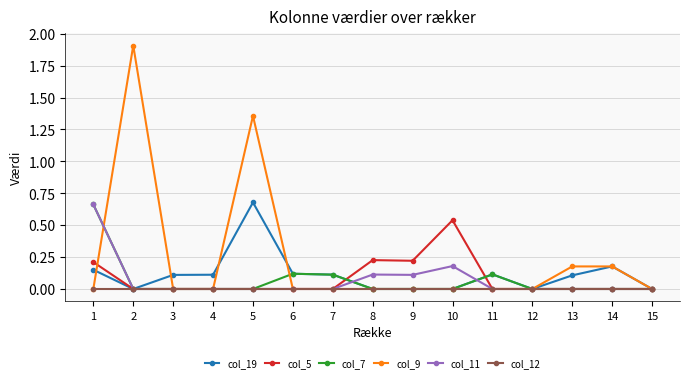

Between which two adjacent categories do col_9 and col_11 first intersect?

1 and 2